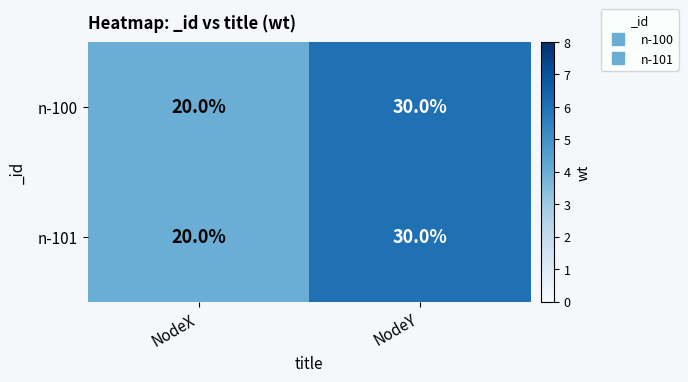

Rank the categories by n-100 value from highest to lowest.

NodeY, NodeX